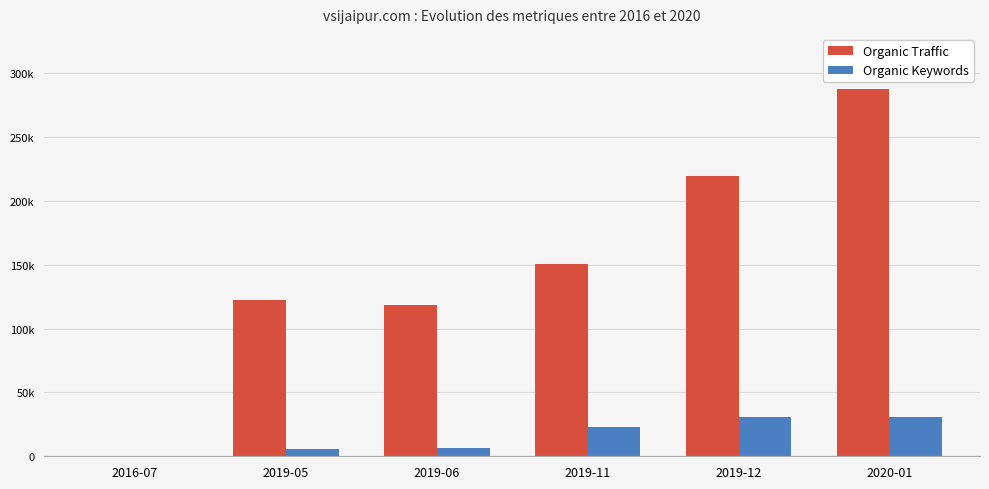

Which series has the widest spread of values?

Organic Traffic